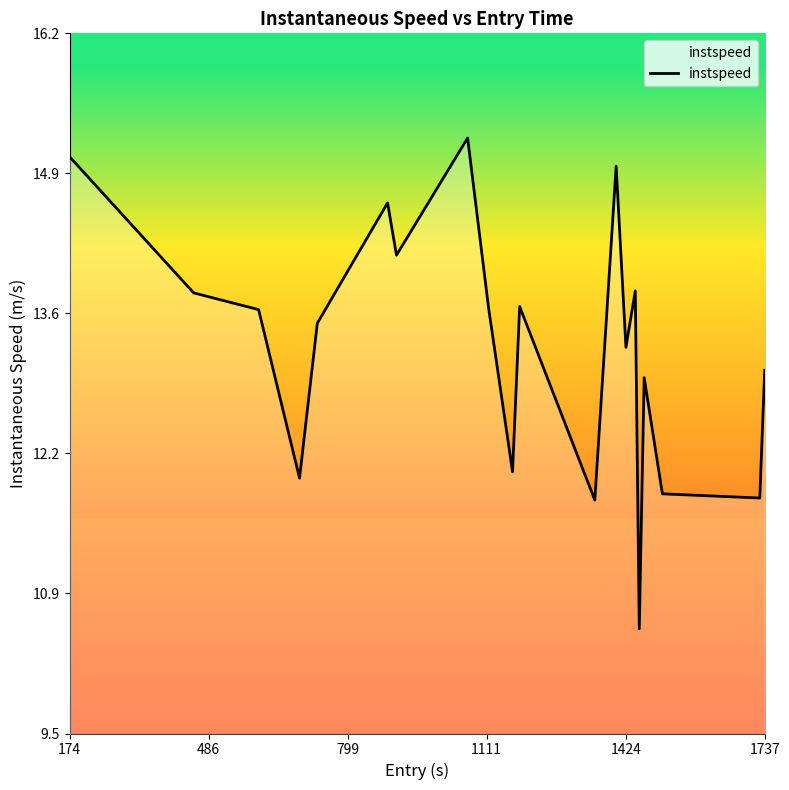

True or false: the data has more than 2 interior local peaks.

True